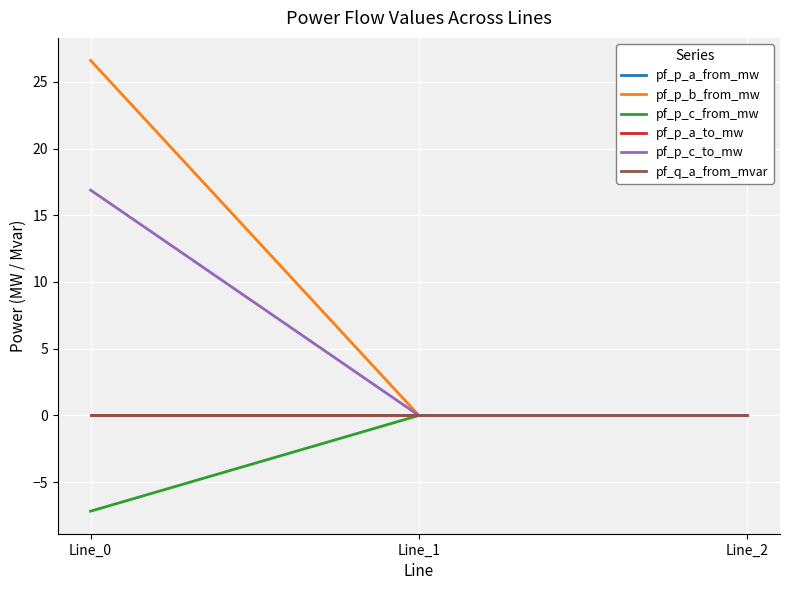

Does the chart have visible grid lines?

Yes